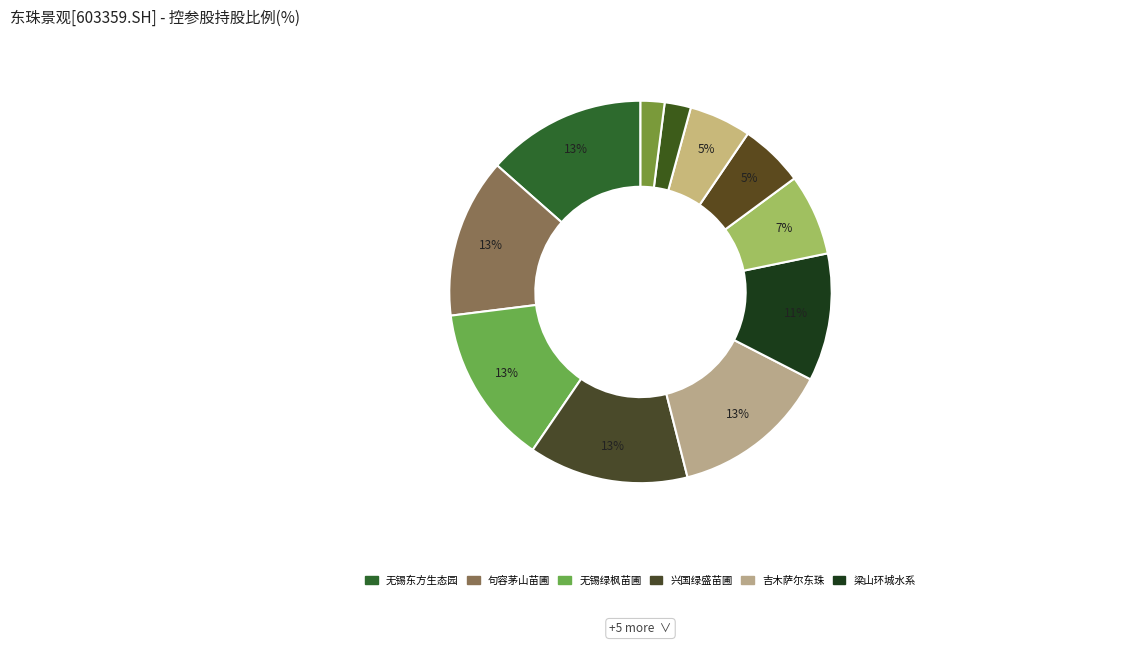

How many segments does this pie chart have?

11